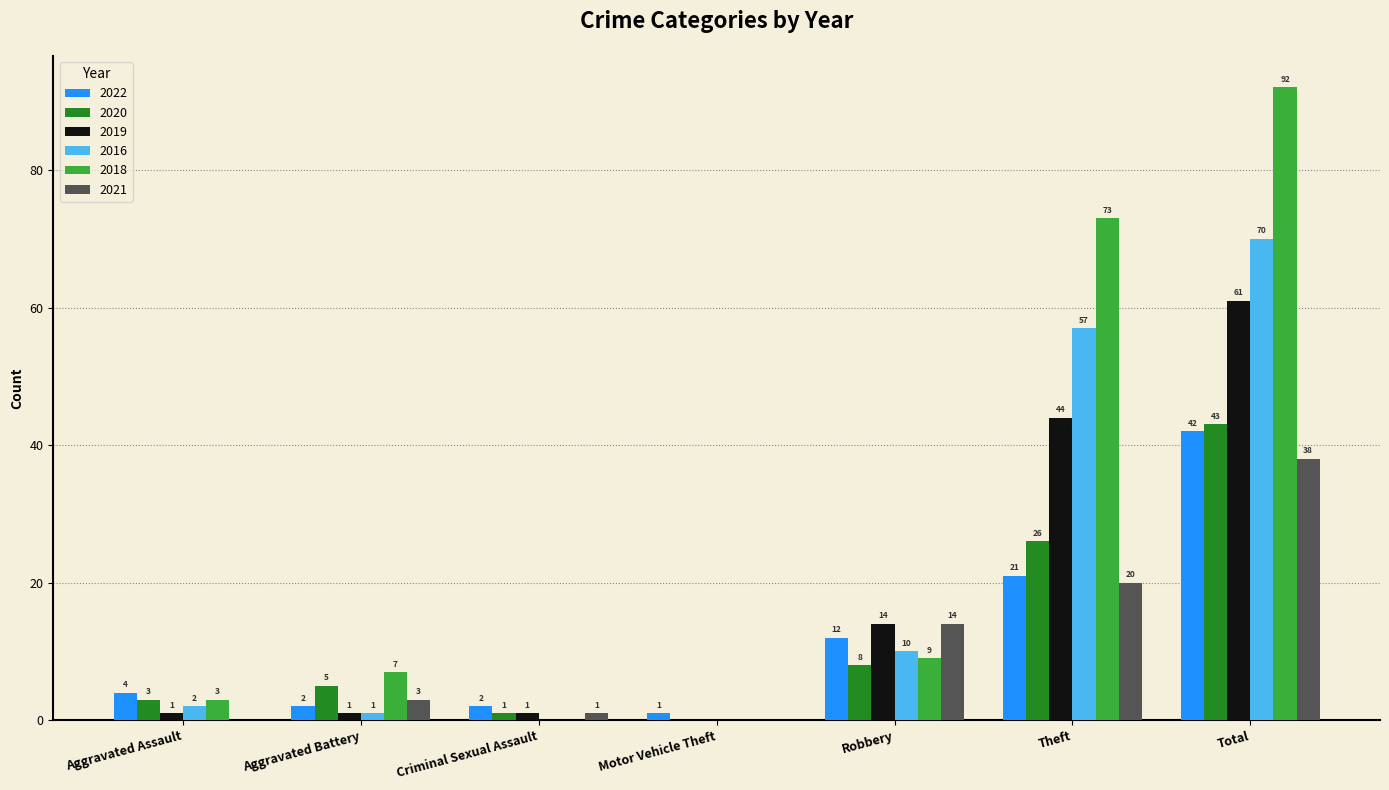

Is it true that 2018 equals 9 at Robbery?

True